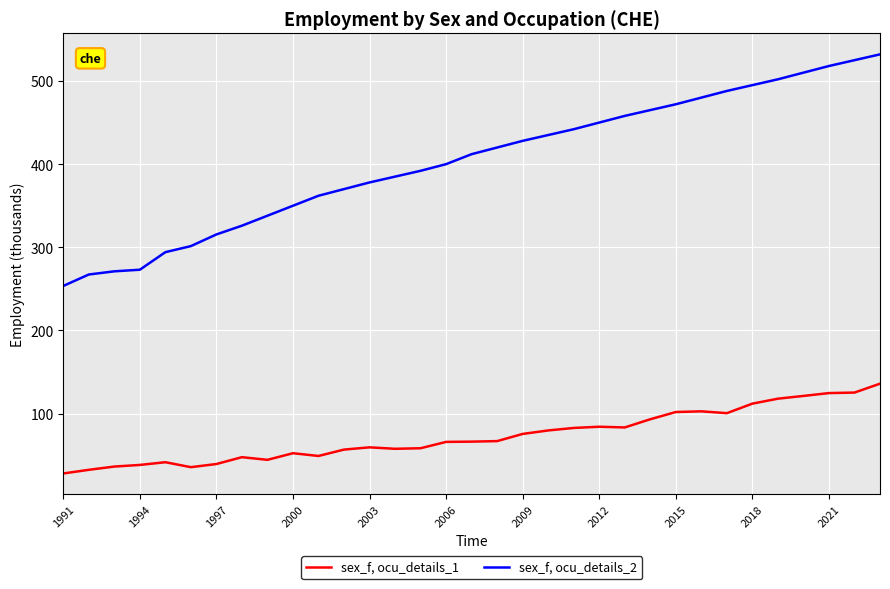

List the series in order of their overall mean, lowest first.

sex_f, ocu_details_1, sex_f, ocu_details_2